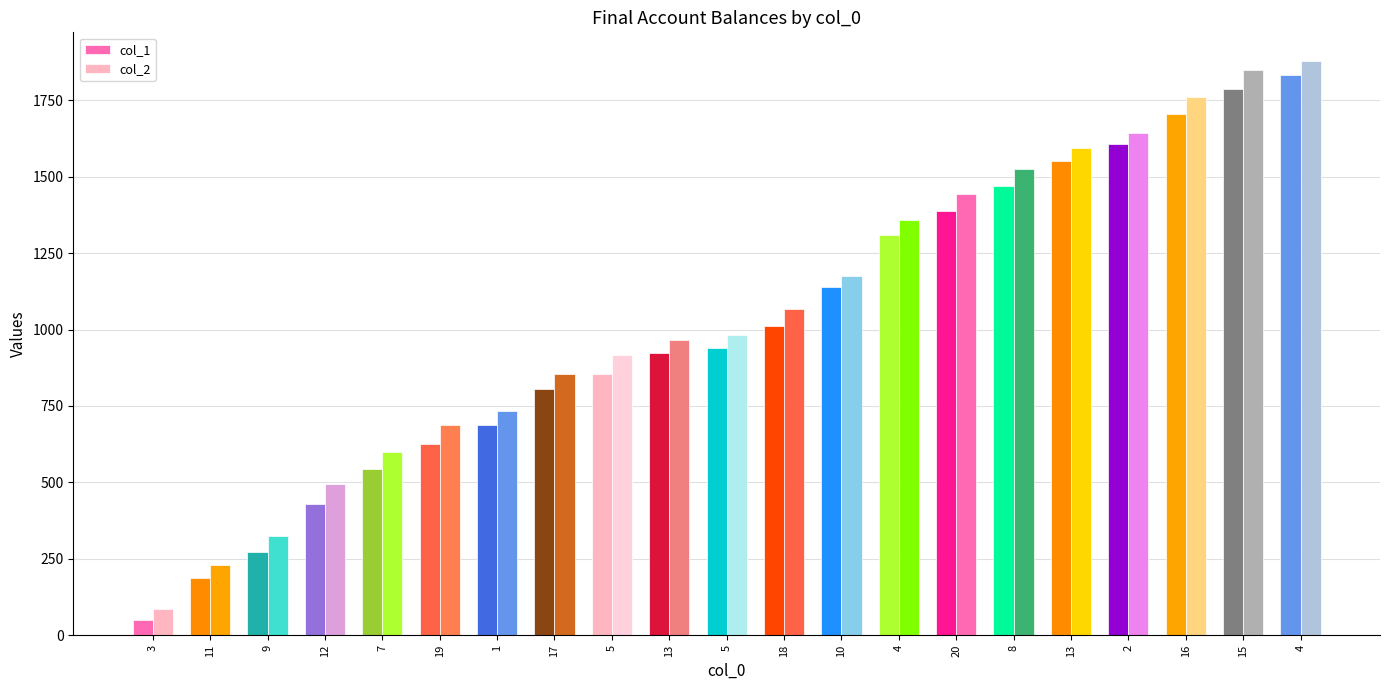

How many bars are there in total?

42